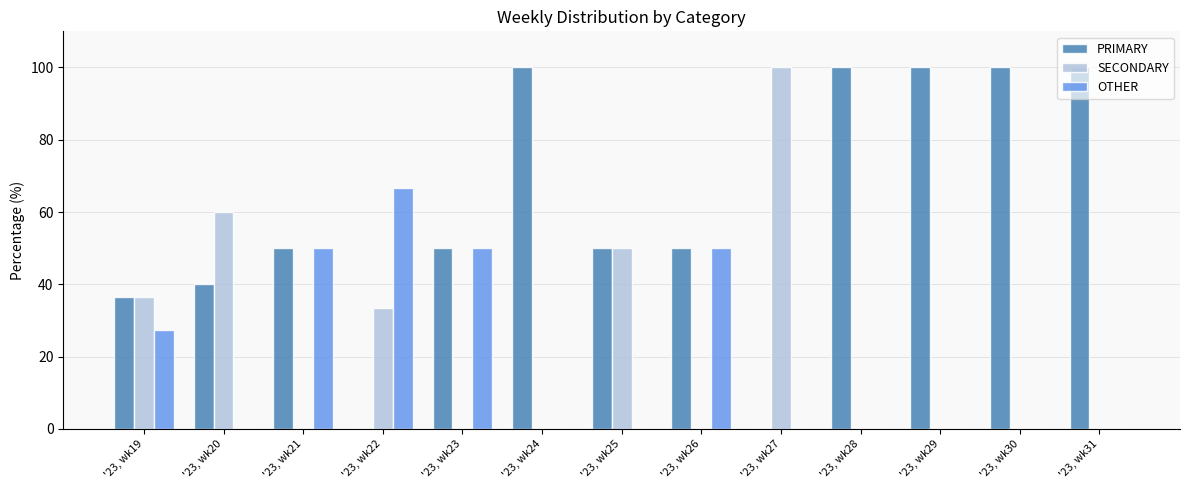

Which category has the highest value in the SECONDARY series?

'23, wk27